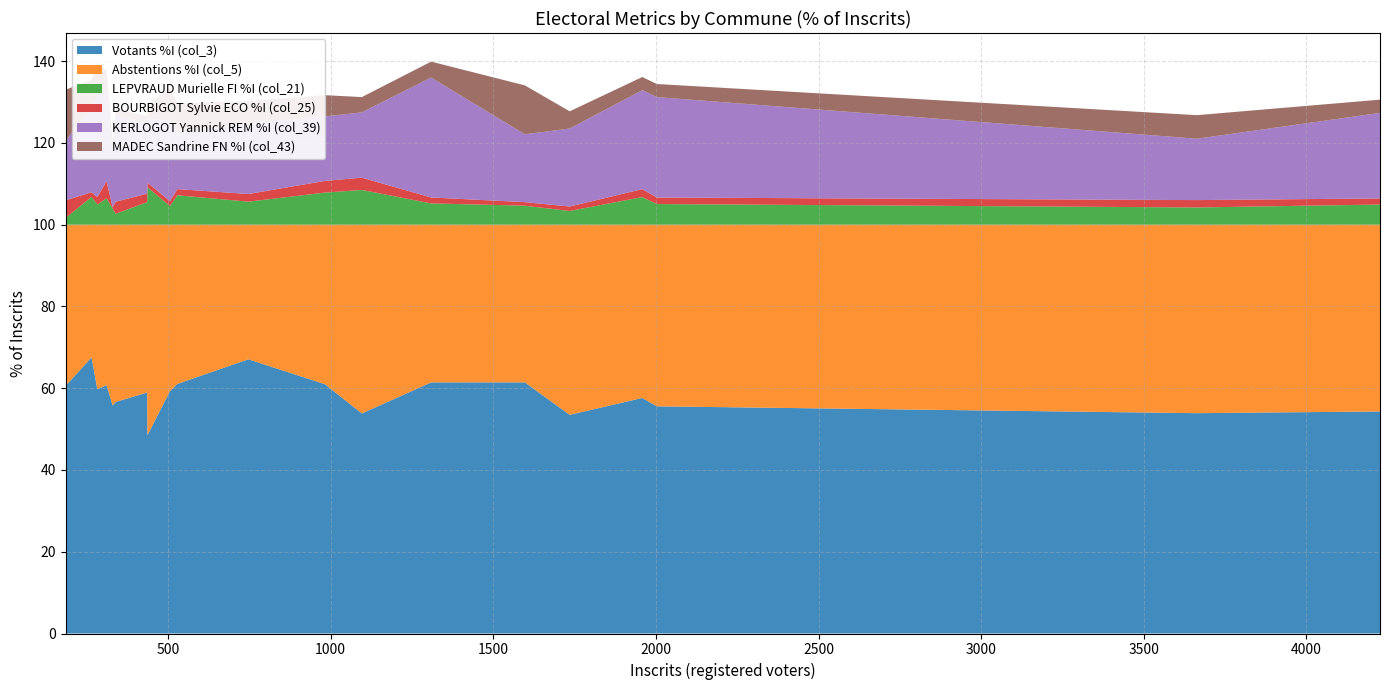

Reading right to left, extract all data points from this chart.

Votants %I (col_3): Gurunhuel=55.8	Guingamp=54.3	Grâces=55.6	Goudelin=61.4	Gouarec=59.3	Gommenec'h=48.5	Glomel=53.8	Duault=67.5	Coadout=58.9	Plouagat=57.6	Carnoët=61.1	Canihuel=59.7	Callac=61.4	Calanhel=60.5	Bulat-Pestivien=60.8	Bringolo=56.6	Bourbriac=53.5	Bon Repos sur Blavet=61.0	Belle-Isle-en-Terre=67.1	Bégard=53.9
Abstentions %I (col_5): Gurunhuel=44.2	Guingamp=45.7	Grâces=44.4	Goudelin=38.6	Gouarec=40.7	Gommenec'h=51.5	Glomel=46.2	Duault=32.5	Coadout=41.1	Plouagat=42.4	Carnoët=38.9	Canihuel=40.3	Callac=38.6	Calanhel=39.5	Bulat-Pestivien=39.2	Bringolo=43.4	Bourbriac=46.5	Bon Repos sur Blavet=39.0	Belle-Isle-en-Terre=32.9	Bégard=46.1
LEPVRAUD Murielle FI %I (col_21): Gurunhuel=3.9	Guingamp=4.9	Grâces=5.0	Goudelin=5.2	Gouarec=4.5	Gommenec'h=9.2	Glomel=8.5	Duault=6.8	Coadout=5.5	Plouagat=6.7	Carnoët=7.2	Canihuel=4.9	Callac=4.6	Calanhel=1.6	Bulat-Pestivien=6.4	Bringolo=2.7	Bourbriac=3.3	Bon Repos sur Blavet=7.8	Belle-Isle-en-Terre=5.6	Bégard=4.2
BOURBIGOT Sylvie ECO %I (col_25): Gurunhuel=0.3	Guingamp=1.5	Grâces=1.6	Goudelin=1.5	Gouarec=1.2	Gommenec'h=1.1	Glomel=3.0	Duault=1.1	Coadout=2.1	Plouagat=1.9	Carnoët=1.5	Canihuel=1.8	Callac=0.9	Calanhel=4.3	Bulat-Pestivien=4.2	Bringolo=3.0	Bourbriac=1.1	Bon Repos sur Blavet=2.9	Belle-Isle-en-Terre=1.9	Bégard=1.8
KERLOGOT Yannick REM %I (col_39): Gurunhuel=13.0	Guingamp=20.9	Grâces=24.6	Goudelin=29.3	Gouarec=19.6	Gommenec'h=15.8	Glomel=16.0	Duault=20.4	Coadout=17.0	Plouagat=24.2	Carnoët=13.6	Canihuel=24.7	Callac=16.6	Calanhel=14.6	Bulat-Pestivien=22.5	Bringolo=21.2	Bourbriac=19.1	Bon Repos sur Blavet=15.8	Belle-Isle-en-Terre=17.1	Bégard=15.0
MADEC Sandrine FN %I (col_43): Gurunhuel=3.3	Guingamp=3.2	Grâces=3.2	Goudelin=3.9	Gouarec=8.1	Gommenec'h=3.4	Glomel=3.7	Duault=7.2	Coadout=2.1	Plouagat=3.2	Carnoët=7.4	Canihuel=8.1	Callac=12.0	Calanhel=12.4	Bulat-Pestivien=4.5	Bringolo=1.5	Bourbriac=4.2	Bon Repos sur Blavet=5.2	Belle-Isle-en-Terre=5.6	Bégard=5.8